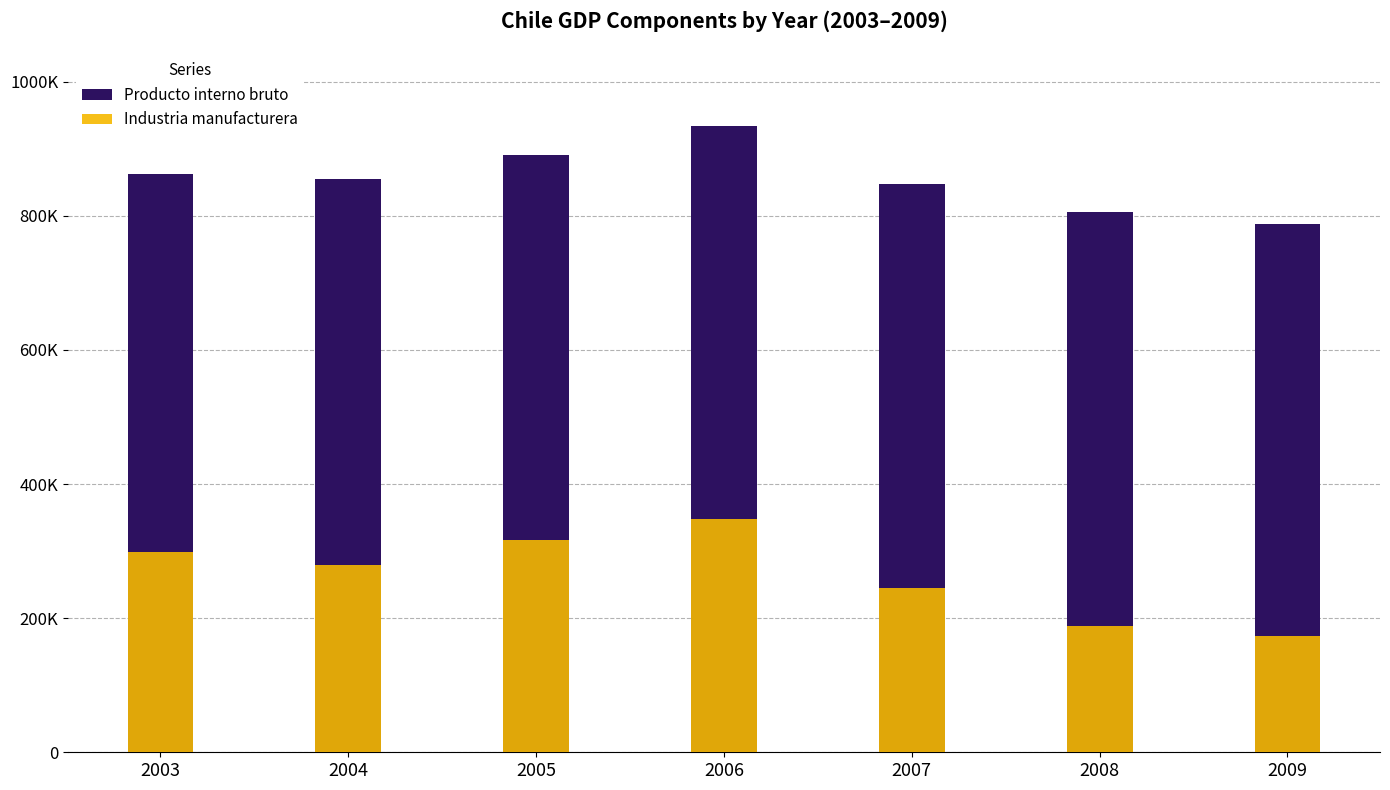

Are the bars horizontal?

No